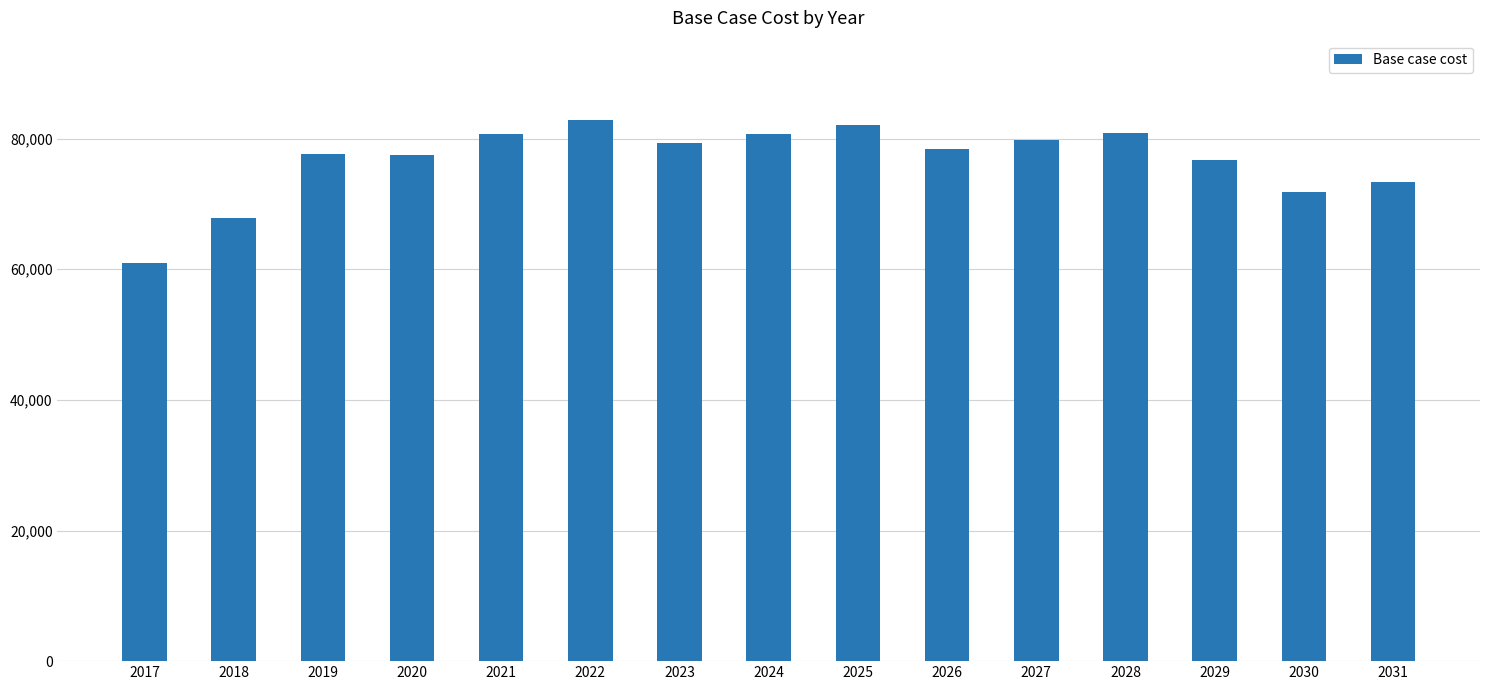

Approximately how many times larger is the value at 2030 compared to 2031?

1.0